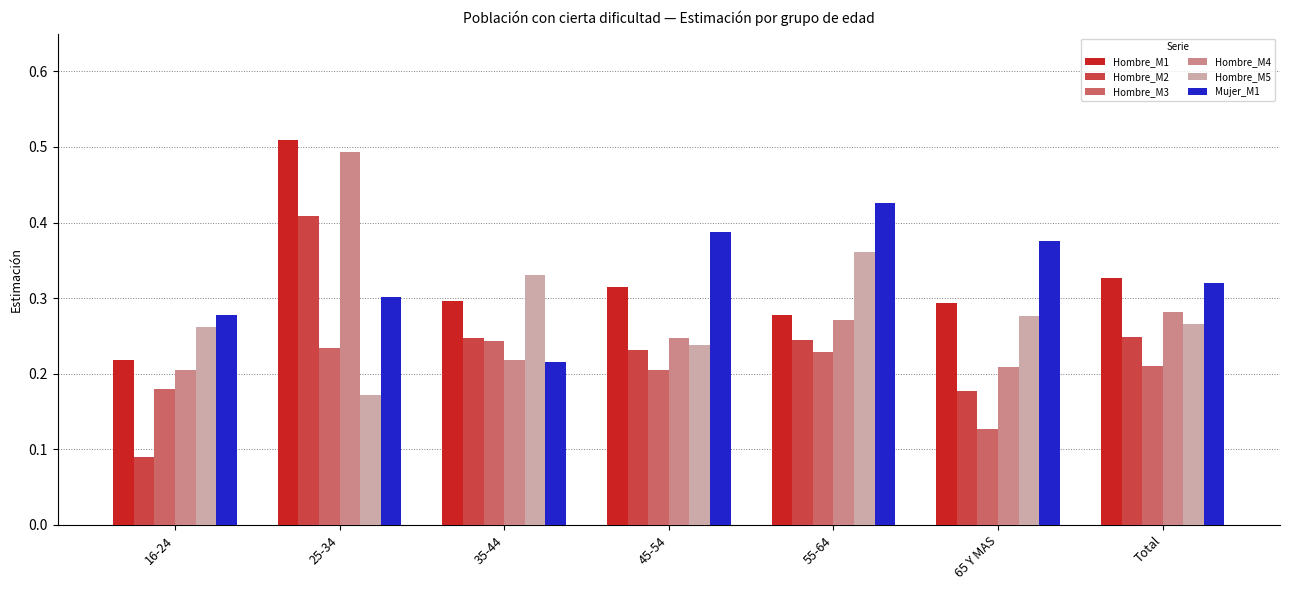

The Hombre_M1 series shows 0.3 at 55-64. True or false?

True